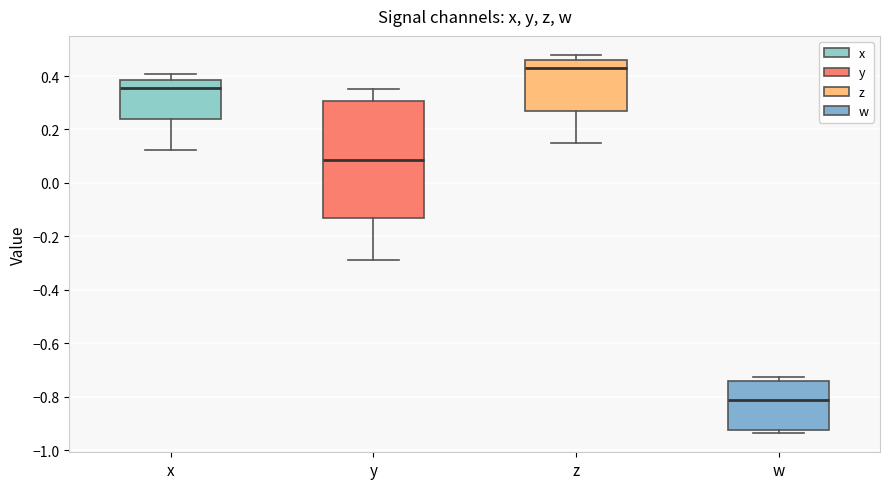

Reading left to right, read every box against the y-axis: the position of its median line, the range the box covers, and the ends of its whiskers. The values are not printed on the chart, so give them approximately, as read against the axis.

x: median 0.36, box 0.24 to 0.38, whiskers 0.12 to 0.40
y: median 0.08, box -0.12 to 0.30, whiskers -0.28 to 0.36
z: median 0.44, box 0.28 to 0.46, whiskers 0.16 to 0.48
w: median -0.82, box -0.92 to -0.74, whiskers -0.94 to -0.72